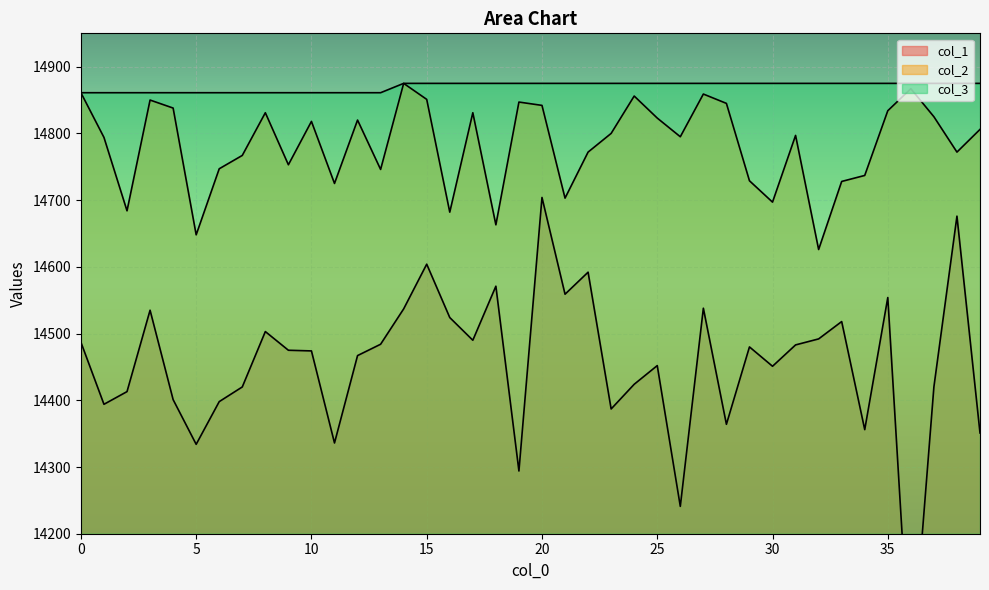

Reading left to right, extract all data points from this chart.

col_1: 14487	14394	14413	14535	14401	14334	14398	14420	14503	14475	14474	14336	14467	14484	14537	14604	14524	14490	14571	14294	14704	14559	14592	14387	14424	14452	14241	14538	14364	14480	14451	14483	14492	14518	14356	14554	13983	14420	14676	14351
col_2: 14861	14794	14684	14850	14838	14648	14747	14767	14831	14753	14818	14725	14820	14746	14875	14851	14682	14831	14663	14847	14842	14703	14772	14800	14856	14823	14795	14859	14845	14729	14697	14797	14626	14728	14737	14834	14867	14825	14772	14806
col_3: 14861	14861	14861	14861	14861	14861	14861	14861	14861	14861	14861	14861	14861	14861	14875	14875	14875	14875	14875	14875	14875	14875	14875	14875	14875	14875	14875	14875	14875	14875	14875	14875	14875	14875	14875	14875	14875	14875	14875	14875